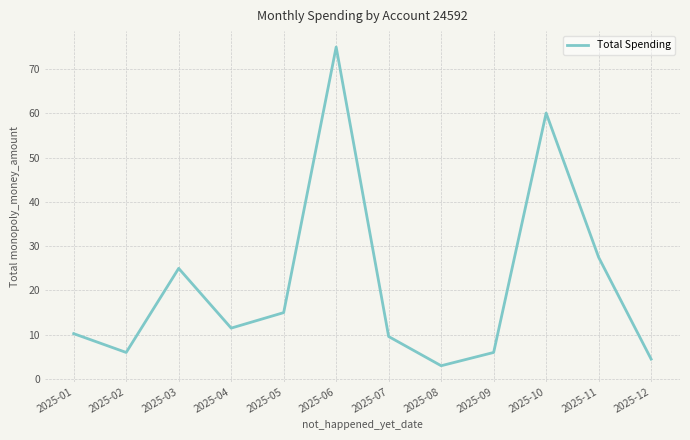

What is the maximum value shown in the chart?

75.0